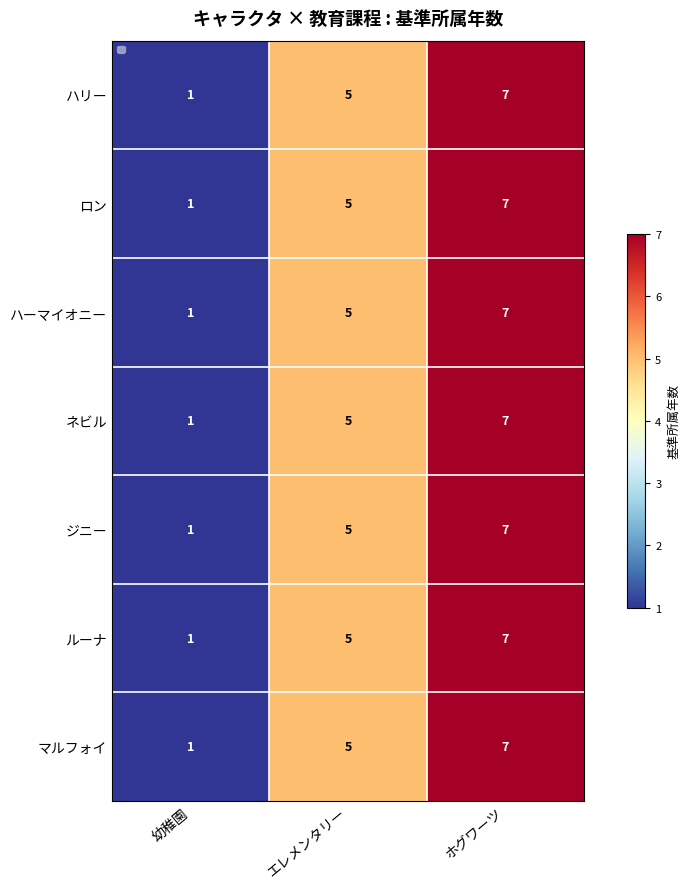

How many ルーナ values are between 1 and 7?

3